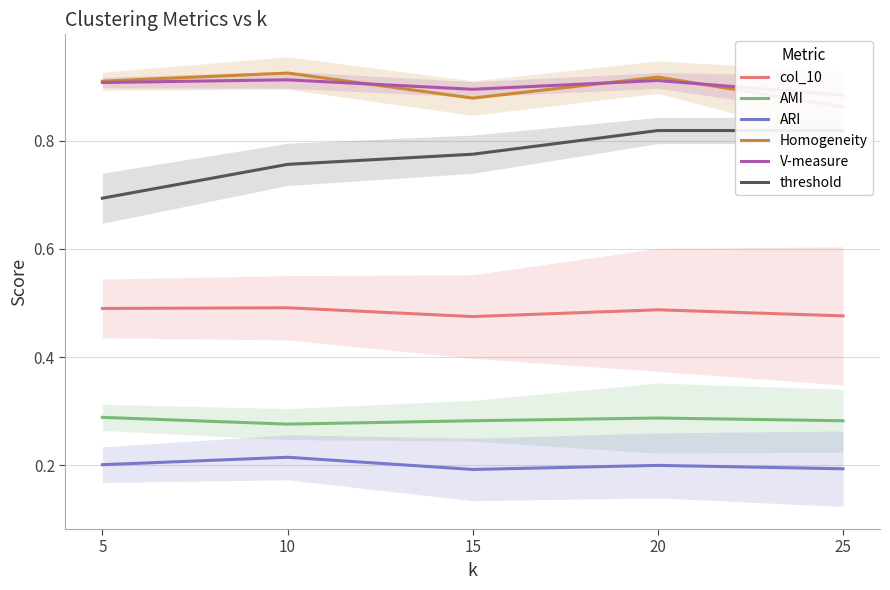

What is the lowest value of the col_10 series?

0.5